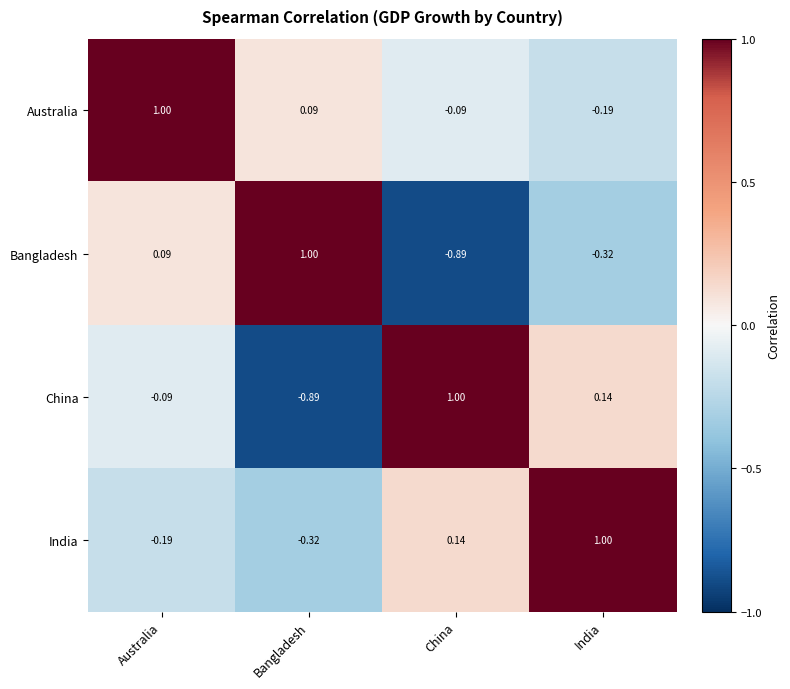

Rank the series at Australia from highest to lowest value.

Australia, Bangladesh, China, India